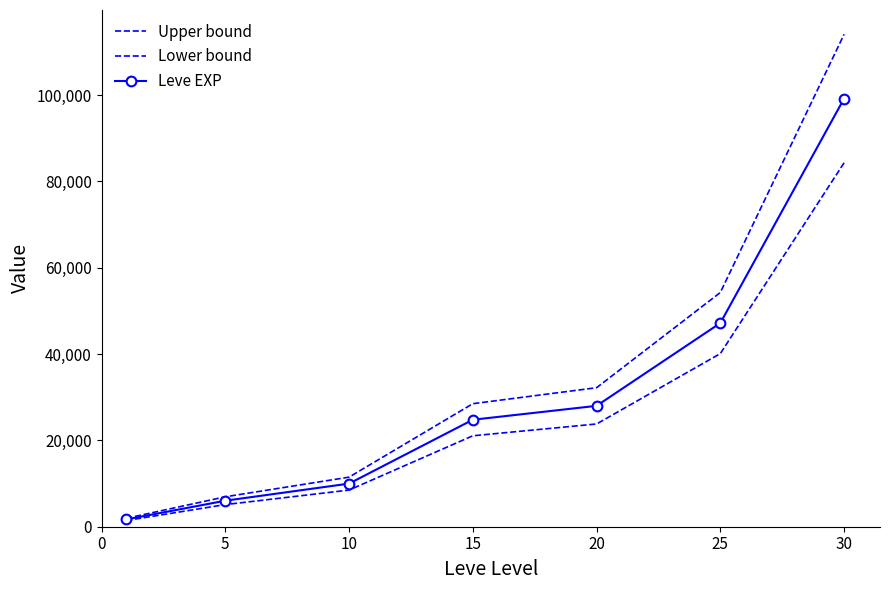

Reading left to right, what are all the values shown in this chart?

Upper bound: 0=1943.5	5=6934.5	10=11488.5	15=28508.5	20=32211.5	25=54280.0	30=114103.0
Lower bound: 0=1436.5	5=5125.5	10=8491.5	15=21071.5	20=23808.5	25=40120.0	30=84337.0
Leve EXP: 0=1690.0	5=6030.0	10=9990.0	15=24790.0	20=28010.0	25=47200.0	30=99220.0